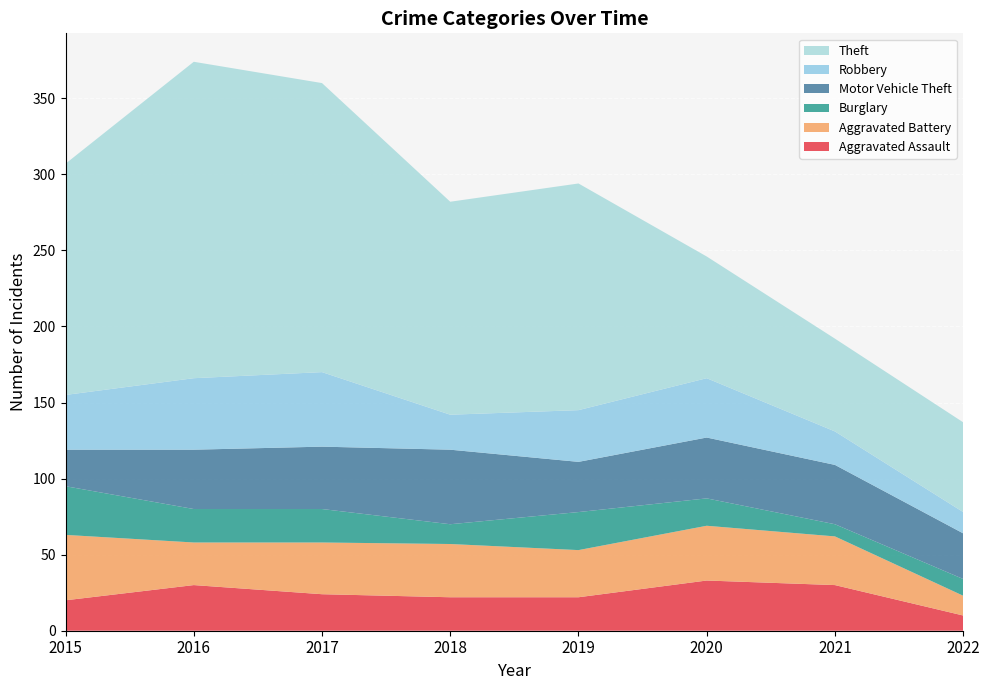

Reading left to right, list all the values displayed in this chart.

Aggravated Assault: 20	30	24	22	22	33	30	10
Aggravated Battery: 43	28	34	35	31	36	32	13
Burglary: 32	22	22	13	25	18	8	11
Motor Vehicle Theft: 24	39	41	49	33	40	39	30
Robbery: 36	47	49	23	34	39	22	14
Theft: 152	208	190	140	149	80	61	59